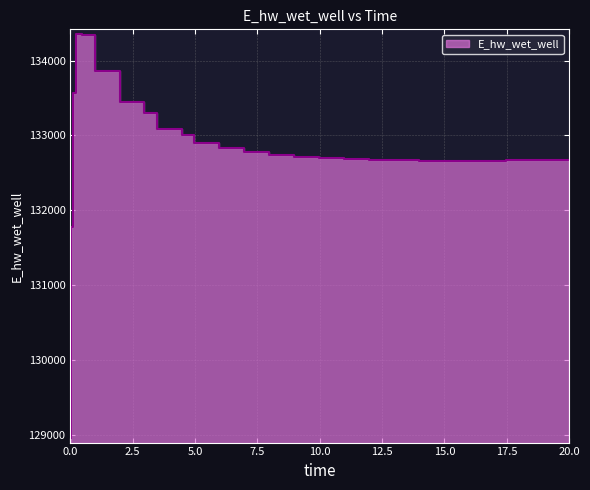

At which category does the data reach its first local valley?

15.96875